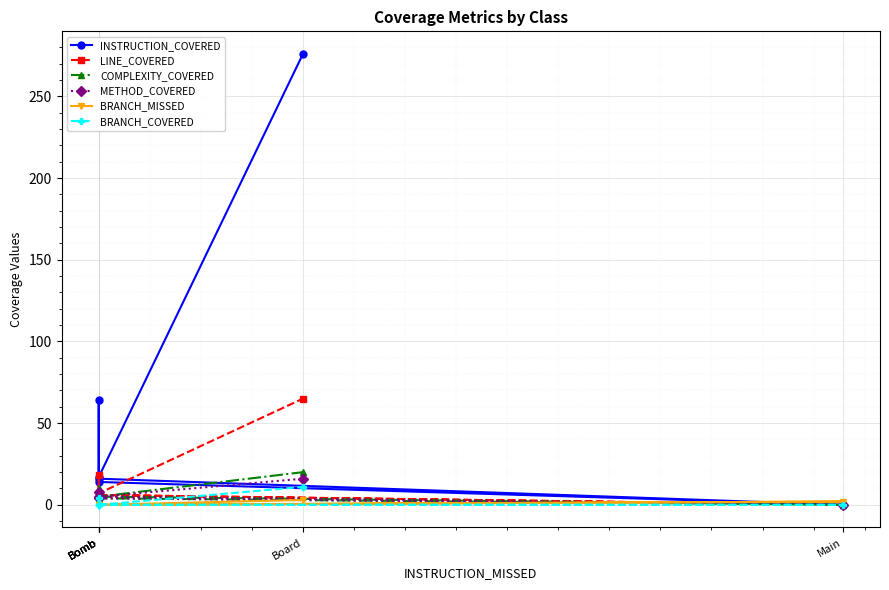

Which series has the largest total across all categories?

INSTRUCTION_COVERED